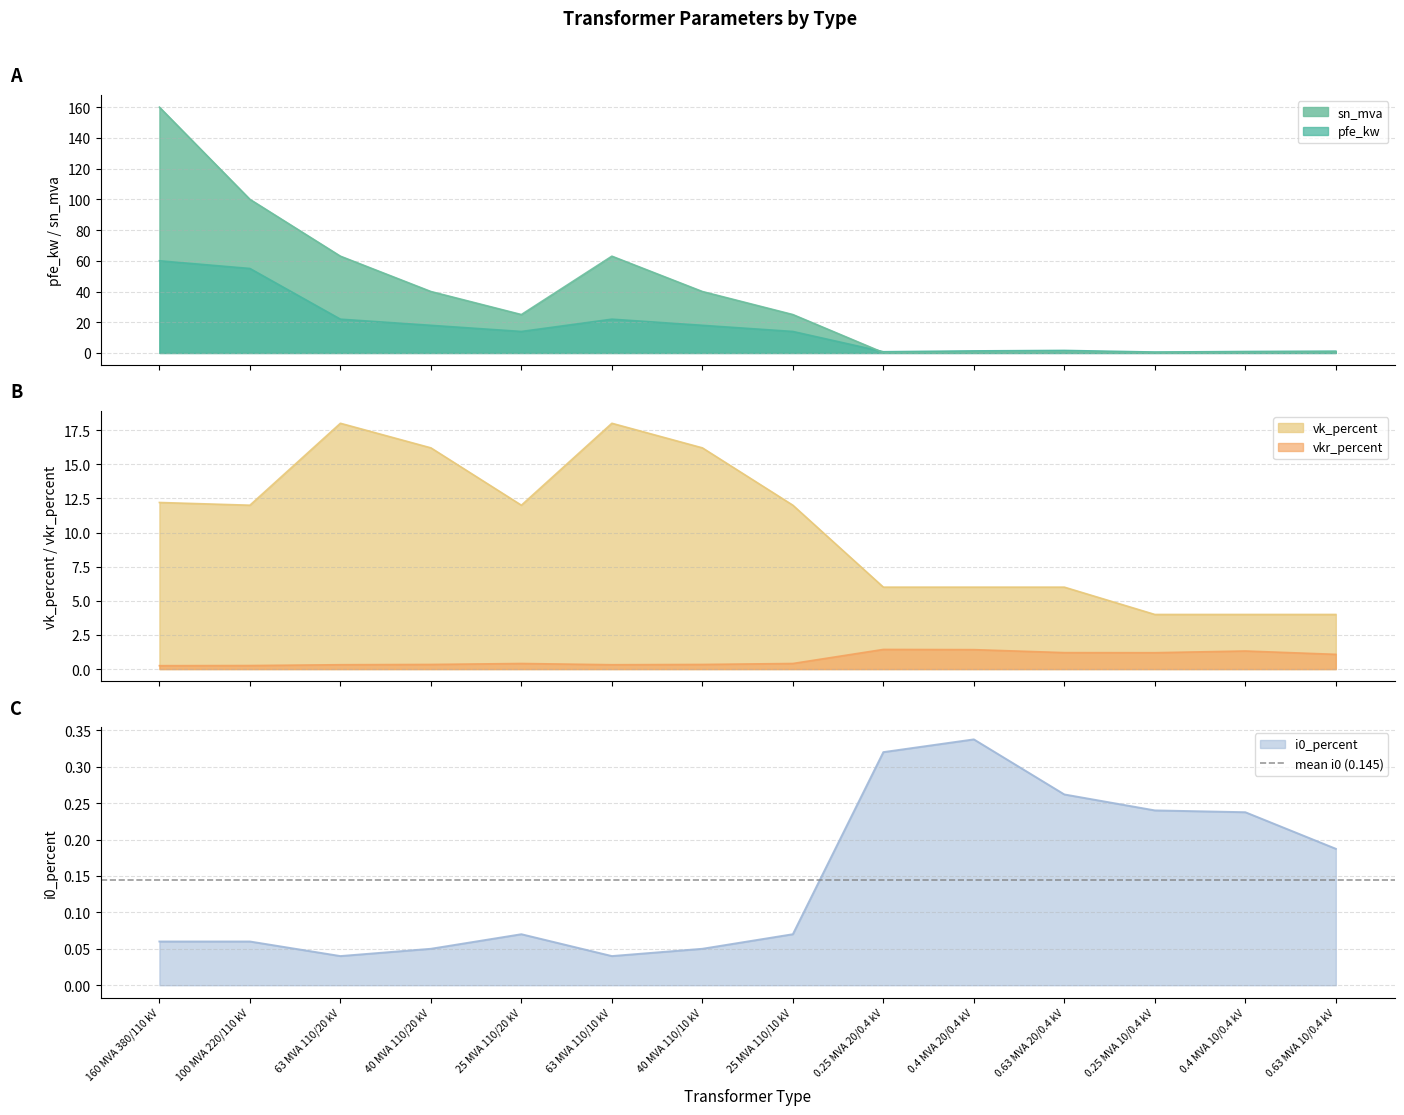

Rank the categories by i0_percent value from lowest to highest.

63 MVA 110/20 kV, 63 MVA 110/10 kV, 40 MVA 110/20 kV, 40 MVA 110/10 kV, 160 MVA 380/110 kV, 100 MVA 220/110 kV, 25 MVA 110/20 kV, 25 MVA 110/10 kV, 0.63 MVA 10/0.4 kV, 0.4 MVA 10/0.4 kV, 0.25 MVA 10/0.4 kV, 0.63 MVA 20/0.4 kV, 0.25 MVA 20/0.4 kV, 0.4 MVA 20/0.4 kV